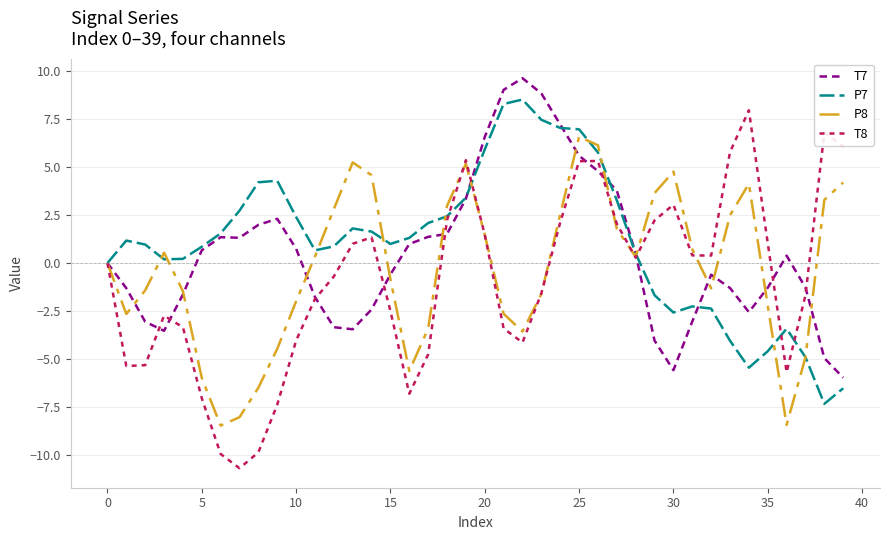

How many lines are shown in the chart?

4